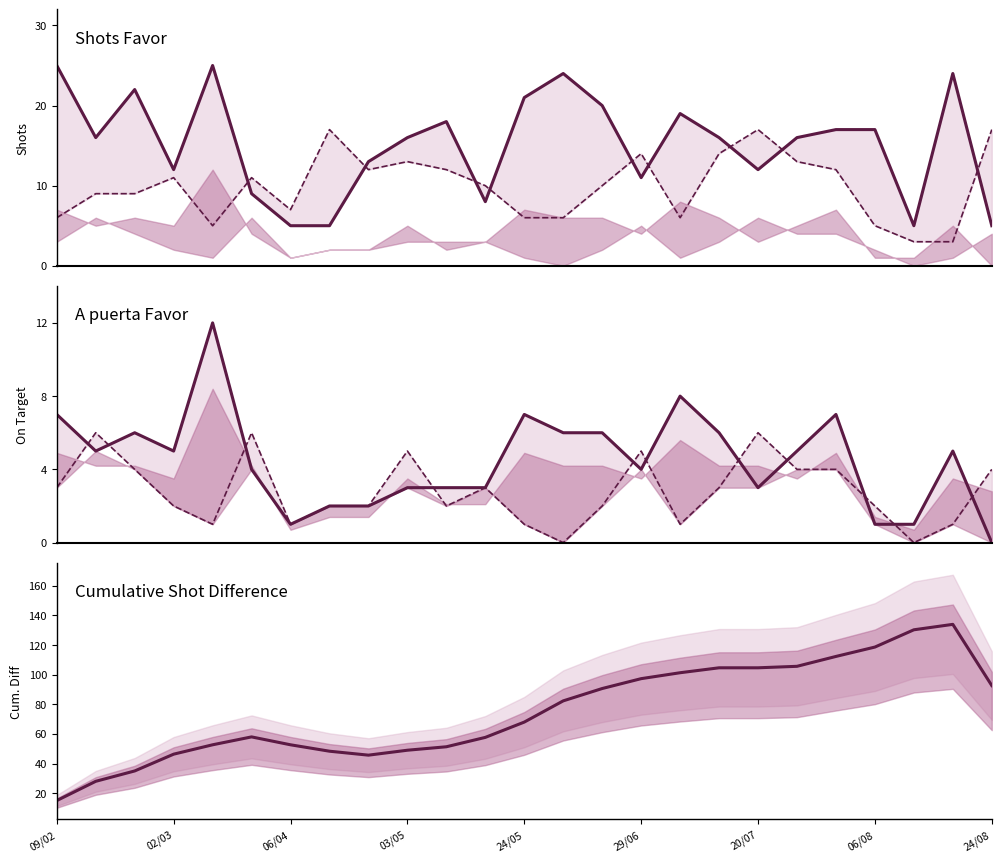

At which label does A puerta Favor reach its minimum?

24/08